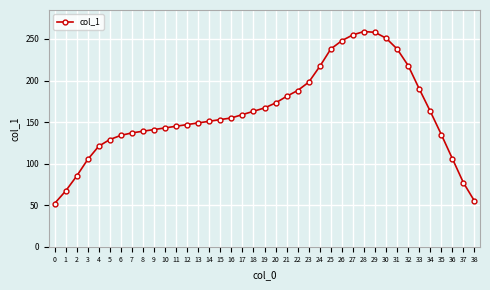

What is the smallest value displayed?

52